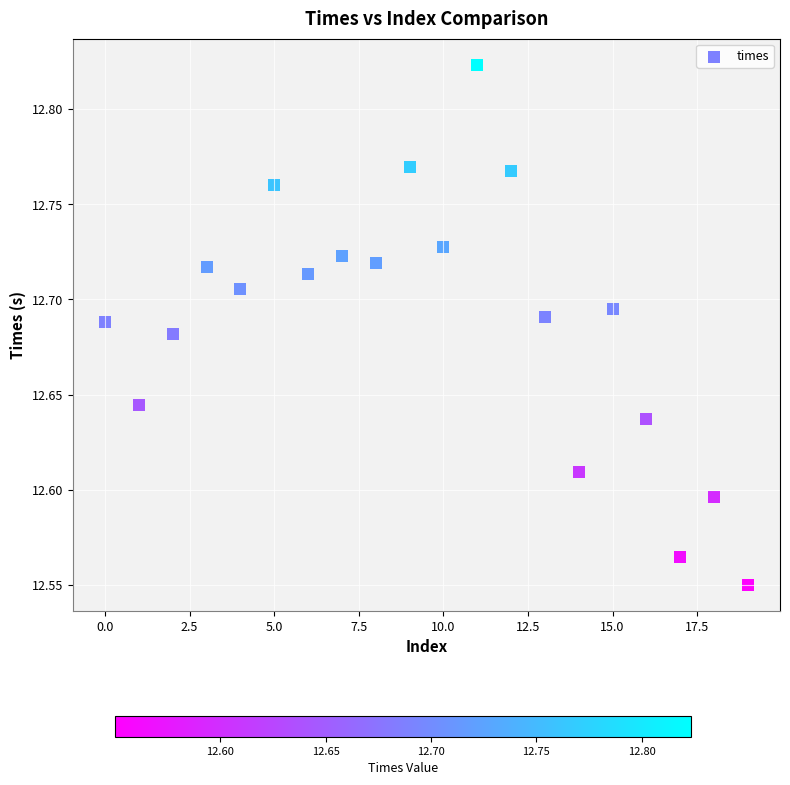

What is the range of Y values (max minus min)?

0.3